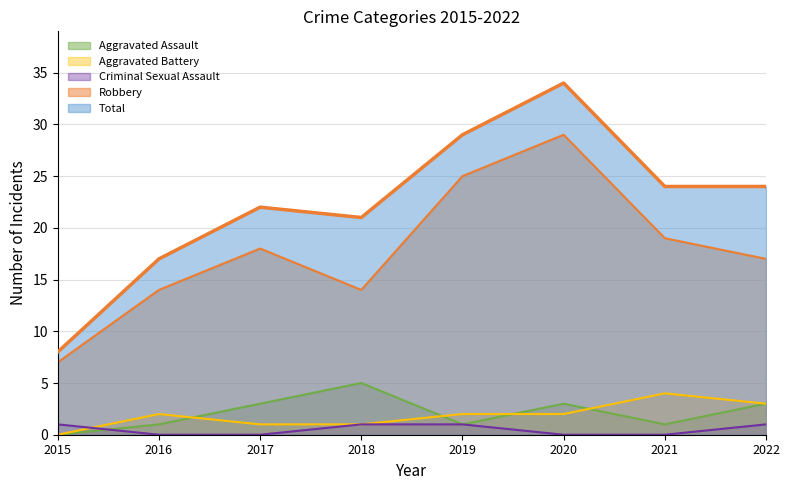

What is the value of the Total point at the 2nd from the left?

17